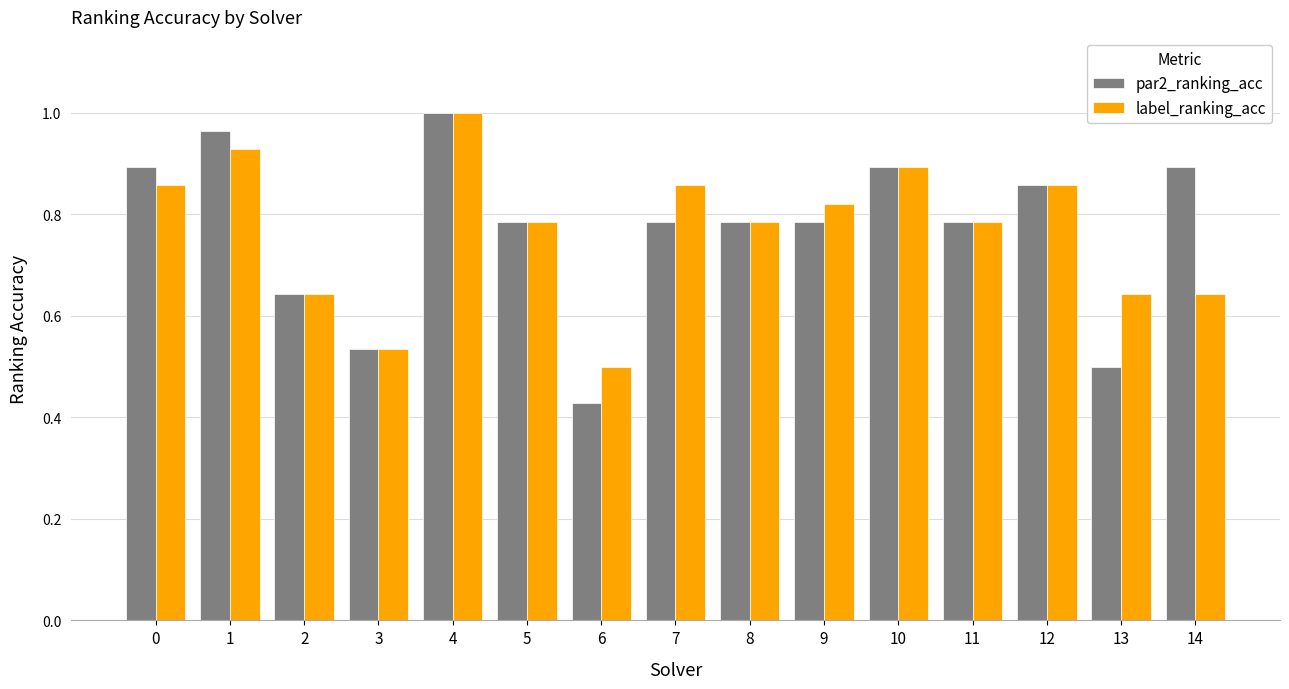

Where is label_ranking_acc nearest to the value 0?

6